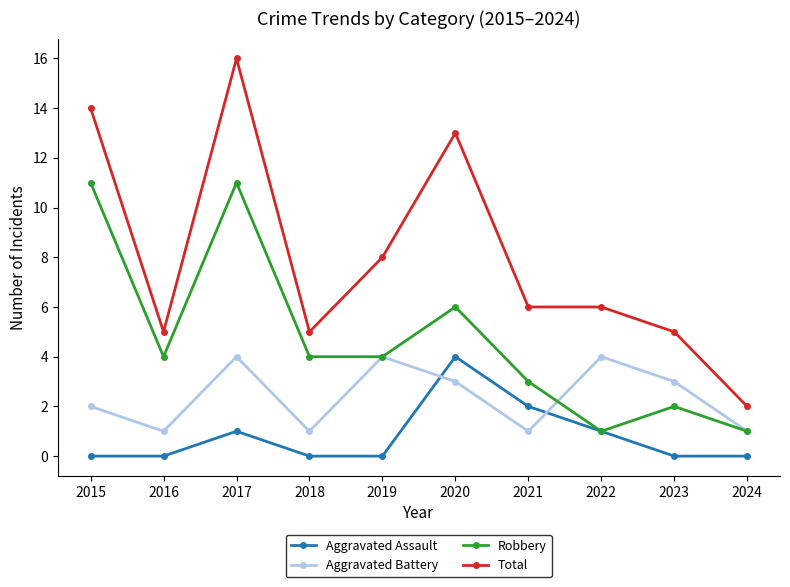

What is the value of the Total point at the 7th from the left?

6